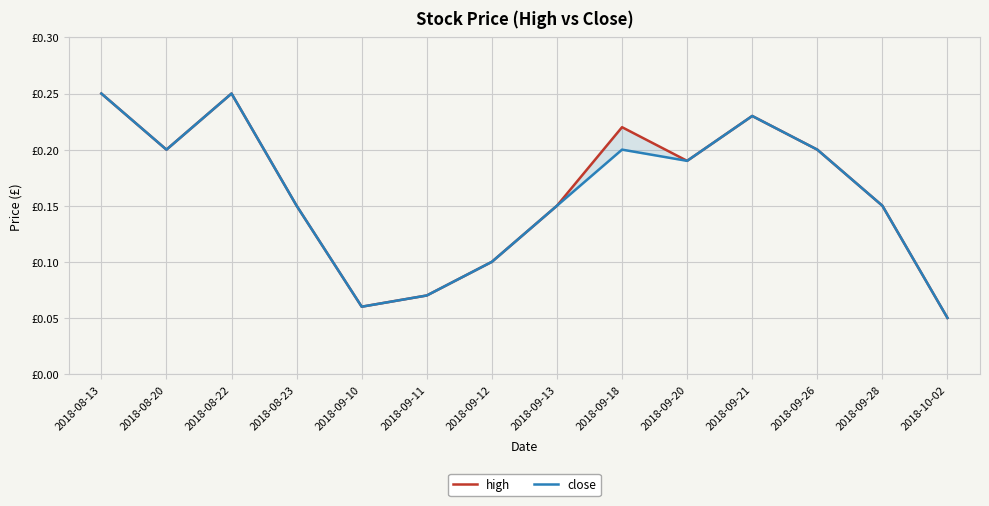

Reading left to right, list all the values displayed in this chart.

high: 0.2	0.2	0.2	0.1	0.1	0.1	0.1	0.1	0.2	0.2	0.2	0.2	0.1	0.1
close: 0.2	0.2	0.2	0.1	0.1	0.1	0.1	0.1	0.2	0.2	0.2	0.2	0.1	0.1